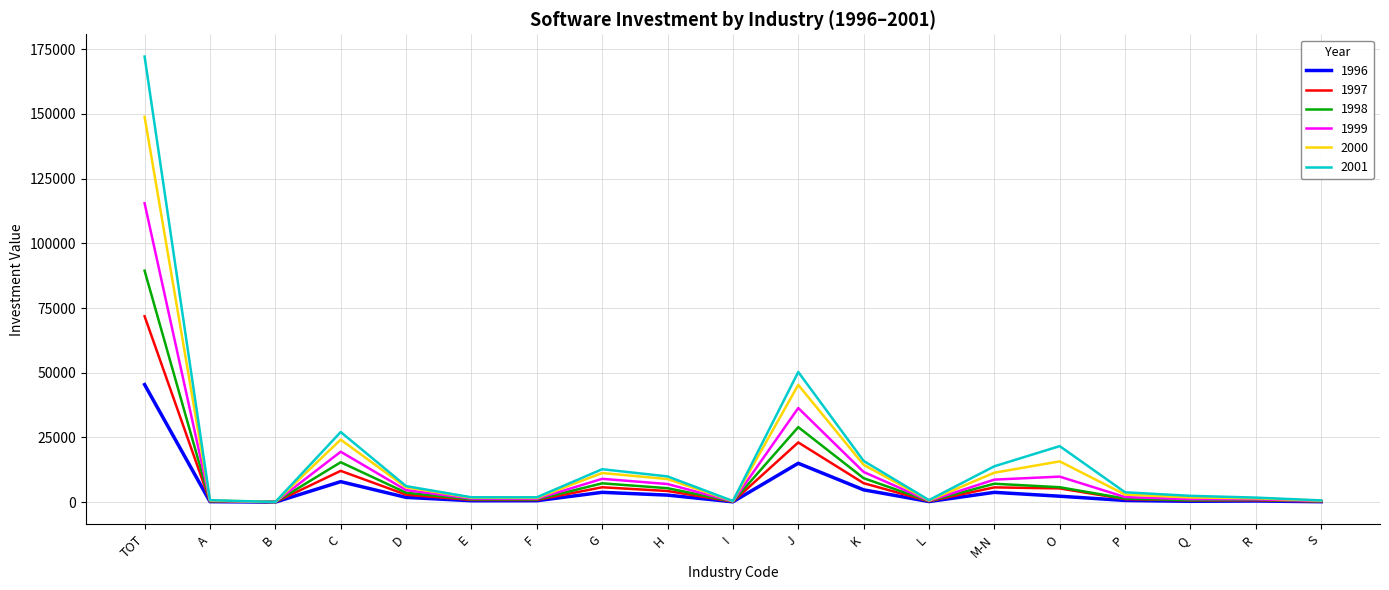

Which series changed the most between D and F?

2001